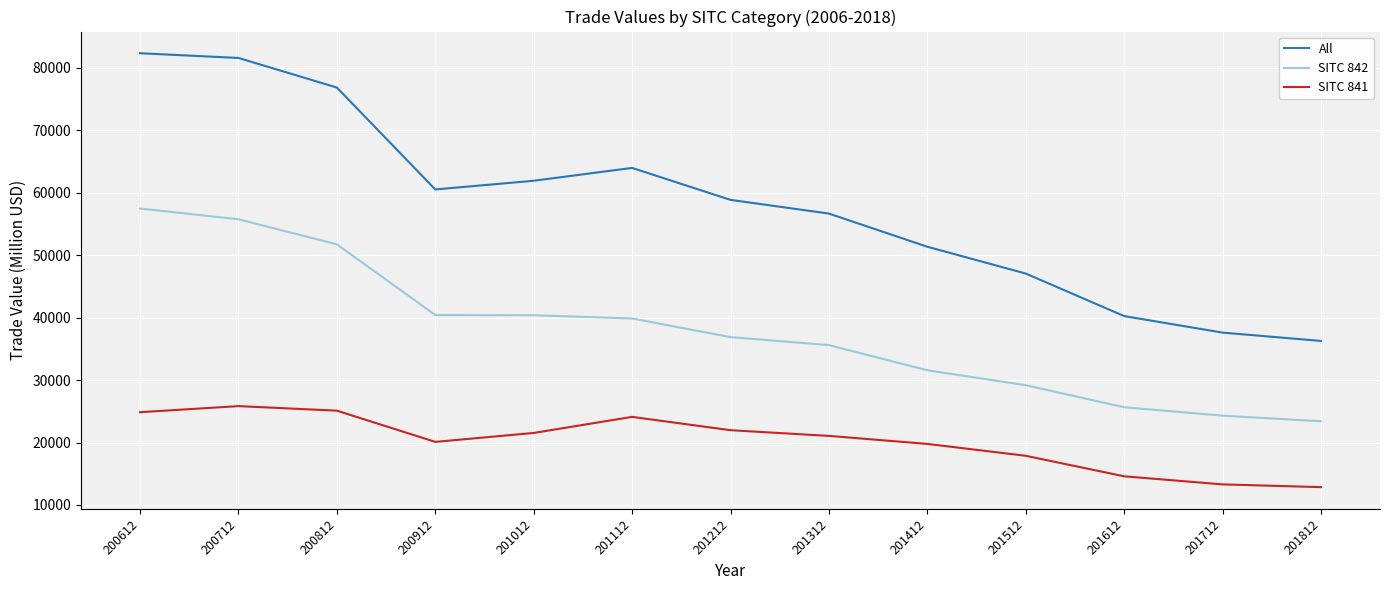

What is the sum of the All values at 201412 and 201312?

107996.4